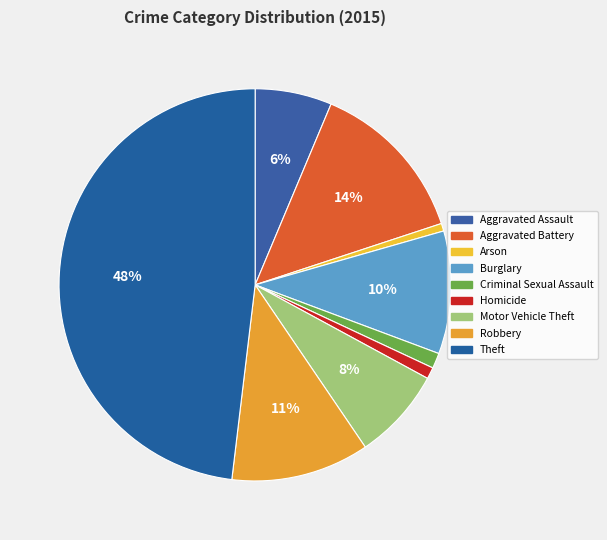

The Homicide slice represents 7% of the pie. True or false?

False